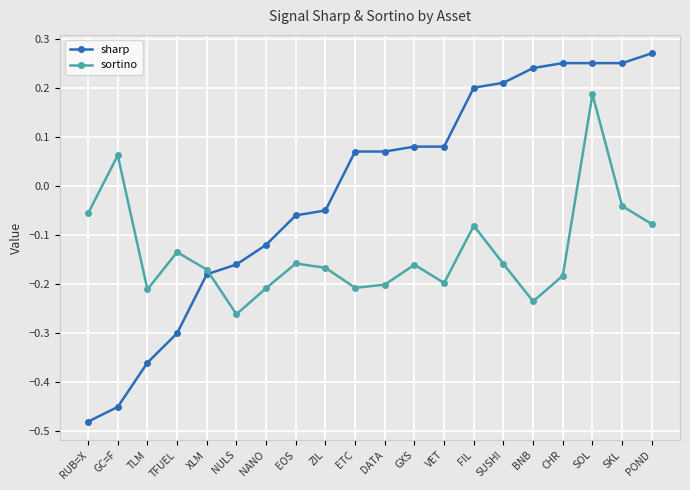

The sortino series shows -0.1 at TLM. True or false?

False